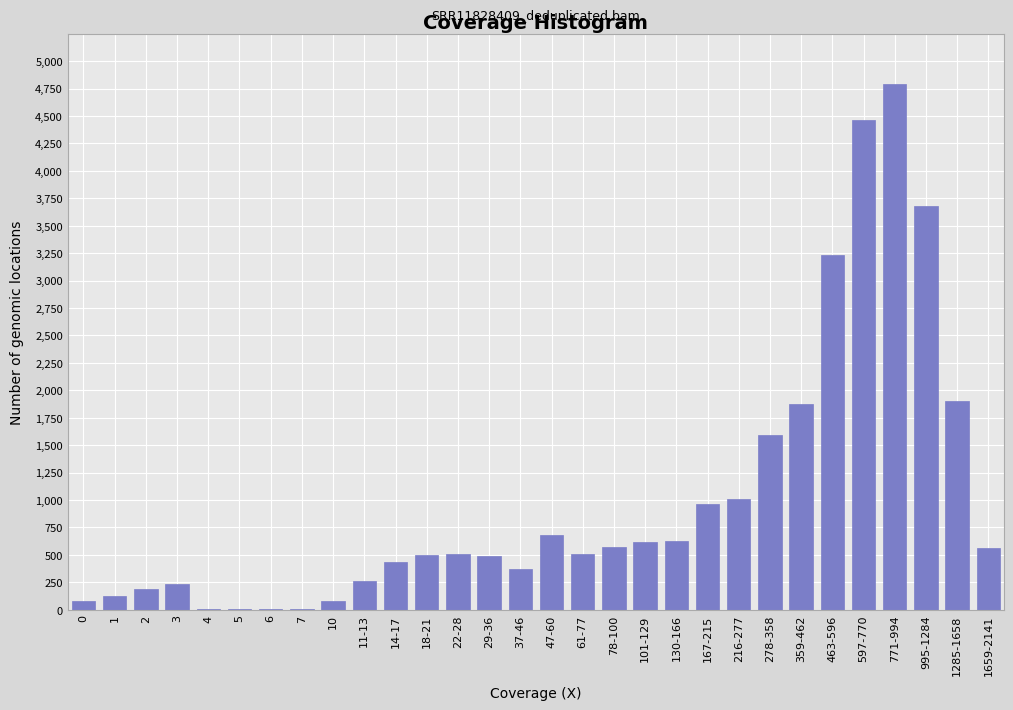

What is the sum of all values?

30348